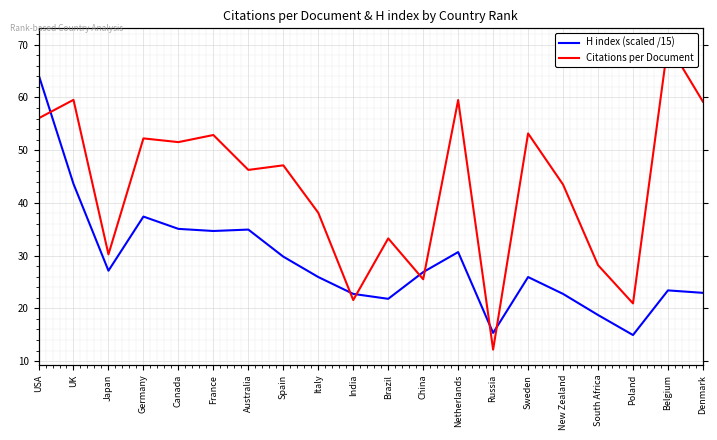

Is the value of Citations per Document at South Africa greater than the value of H index (scaled /15) at USA?

No